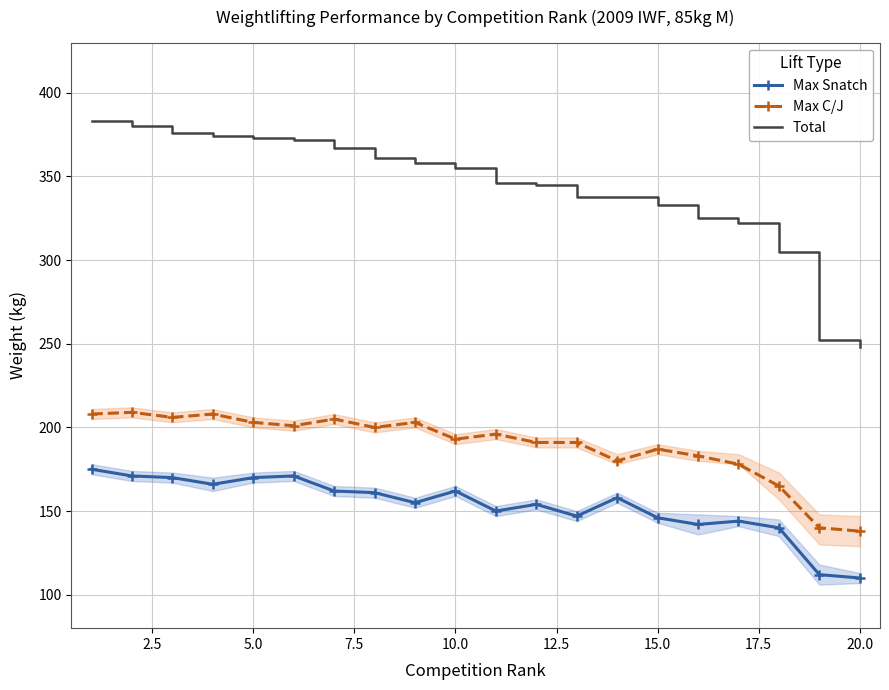

The Max Snatch series shows 99 at 15.0. True or false?

False